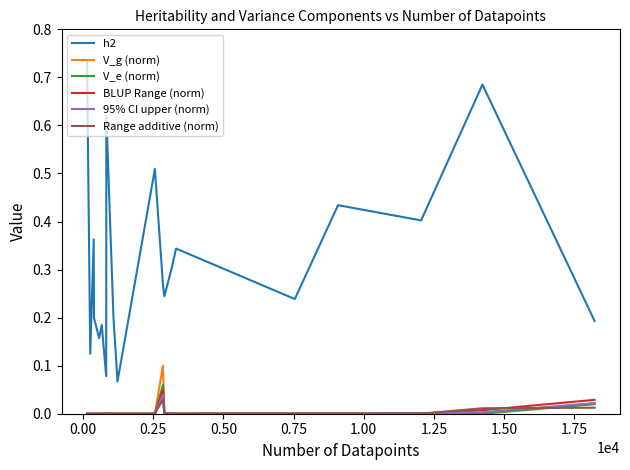

Which series has the largest total across all categories?

h2